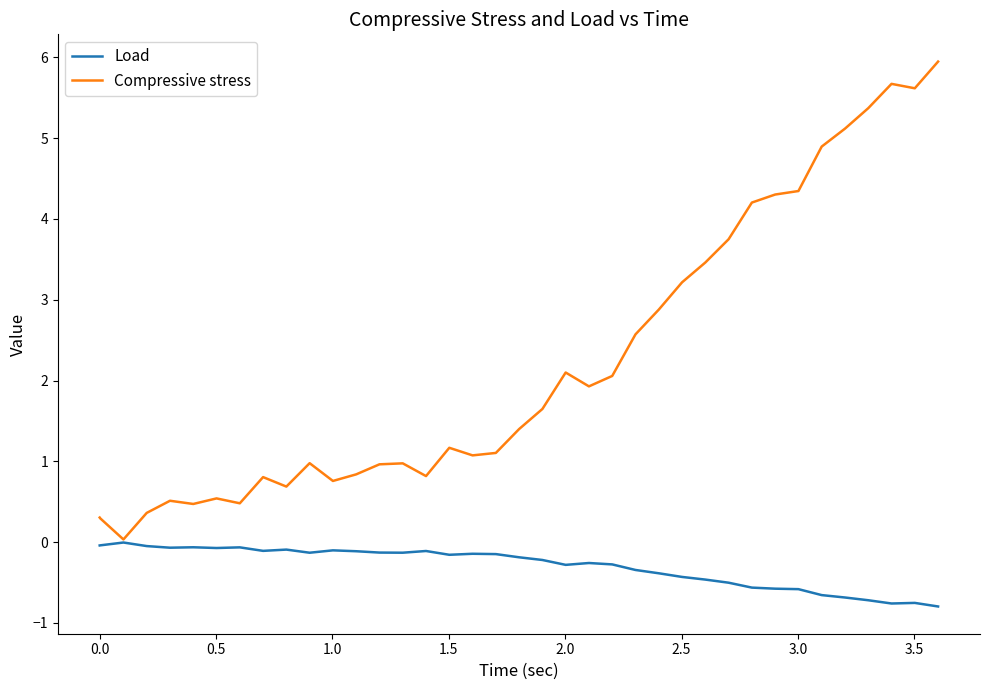

Which series has the largest range (max minus min)?

Compressive stress